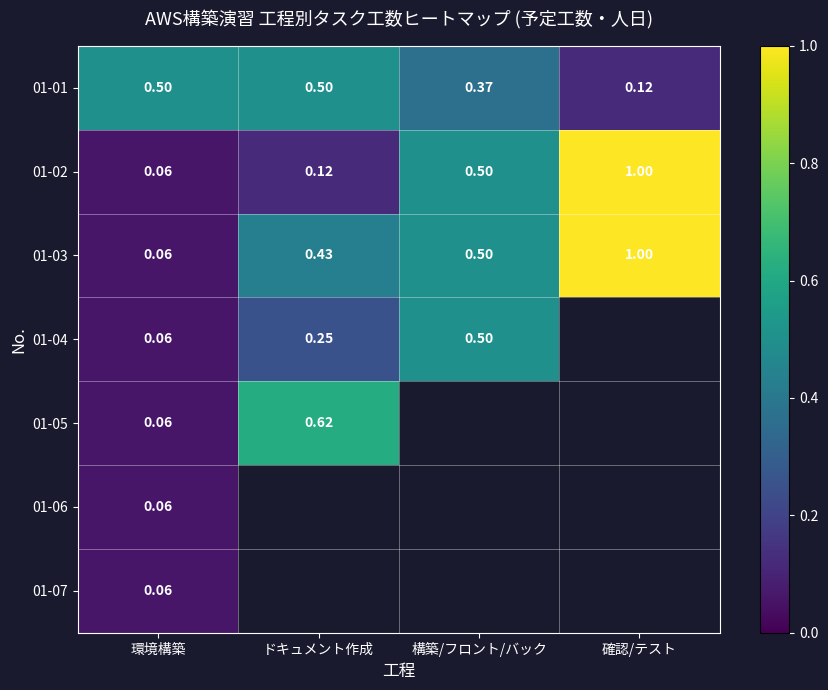

What is the difference between the highest and lowest values at 環境構築?

0.4